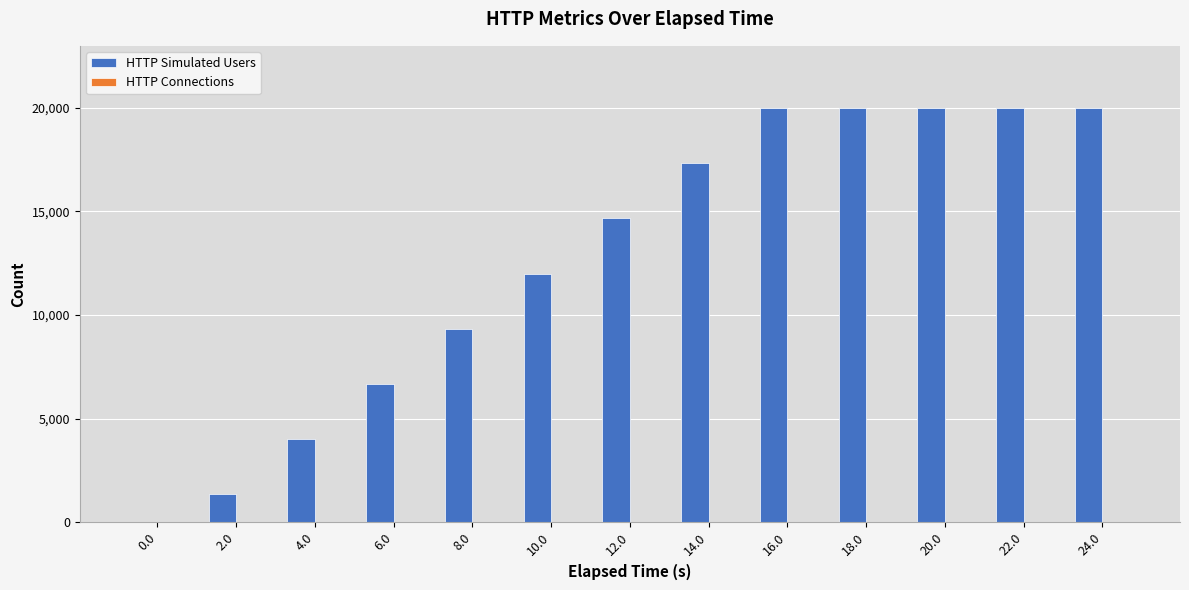

Approximately how many times larger is the value at 18.0 compared to 16.0?

1.0